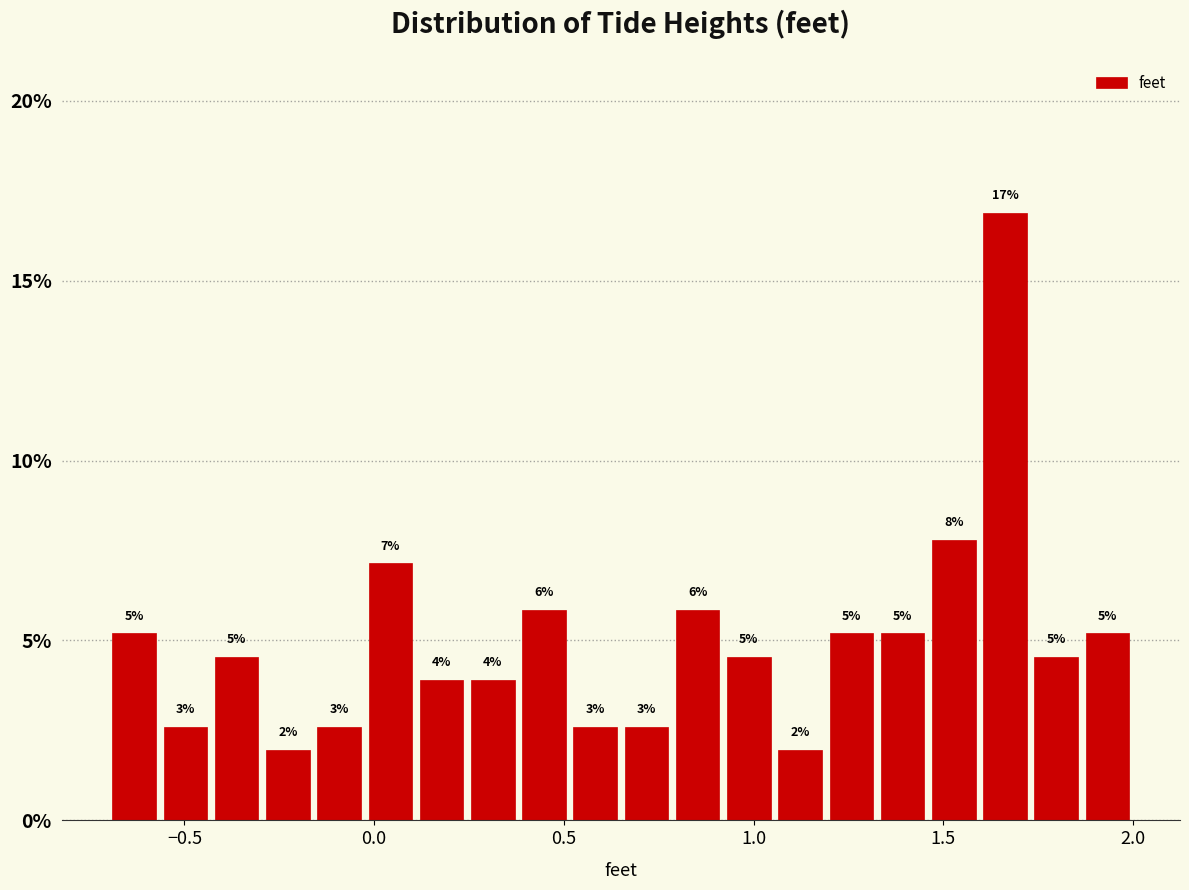

Around what value on the x-axis is the tallest bar? Give the approximate position of its centre, as read against the axis.

1.65